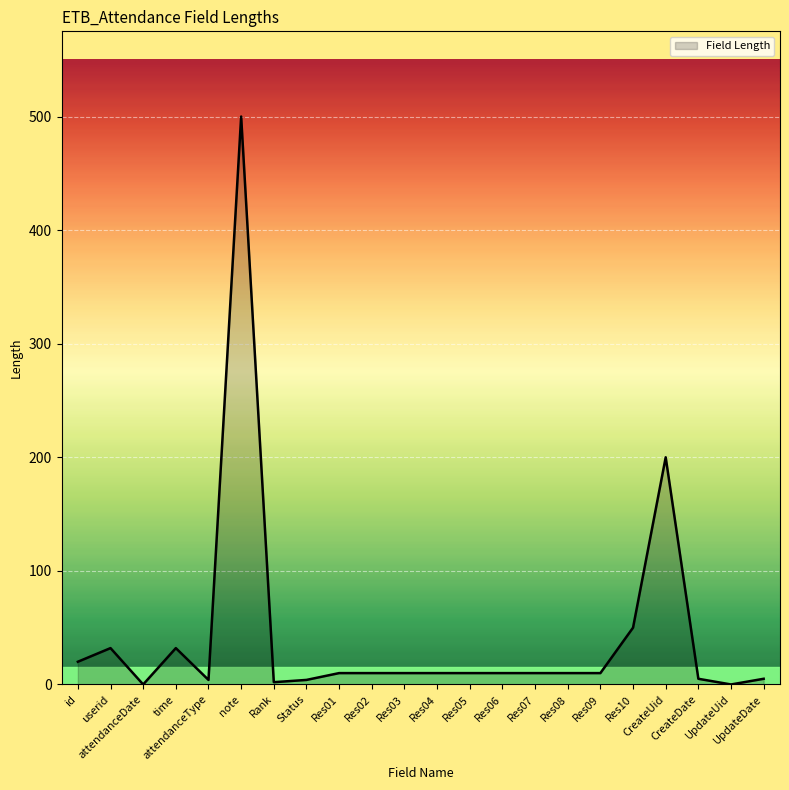

What is the difference between the maximum and minimum values?

500